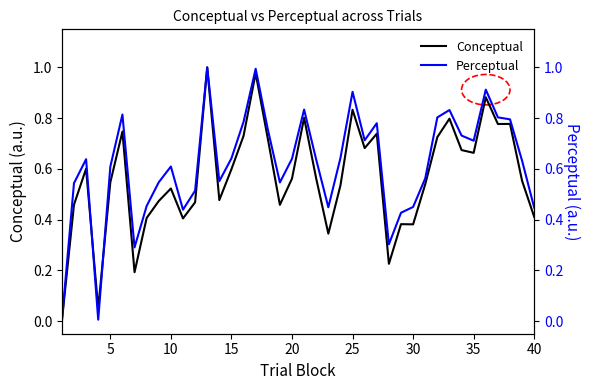

Count the number of categories in the chart.

40